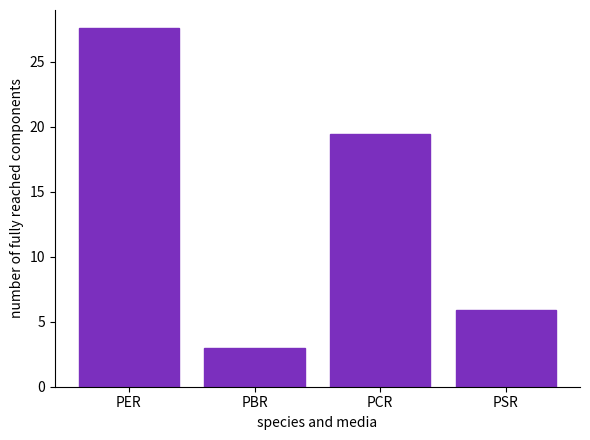

Which category has the highest value across all series?

PER